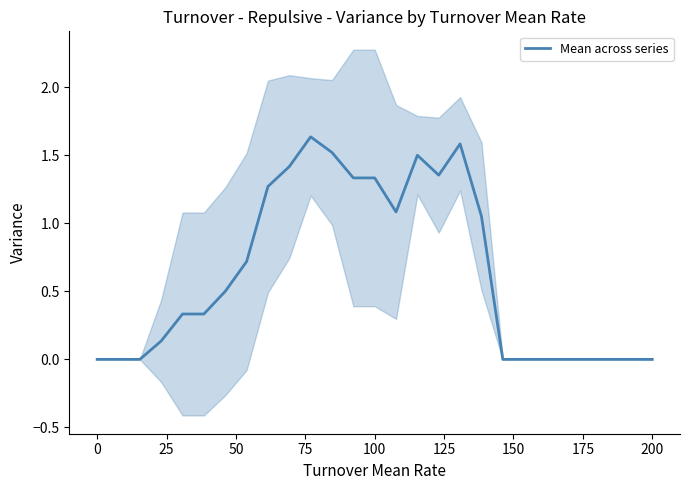

What is the average value?

0.6